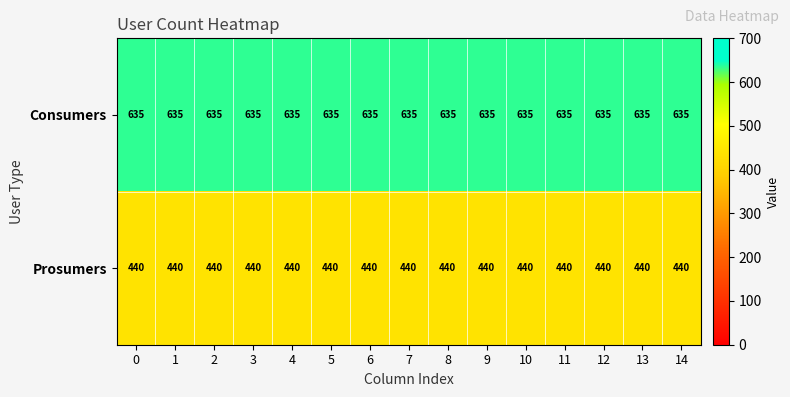

Rank the series by their maximum value, from highest to lowest.

Consumers, Prosumers